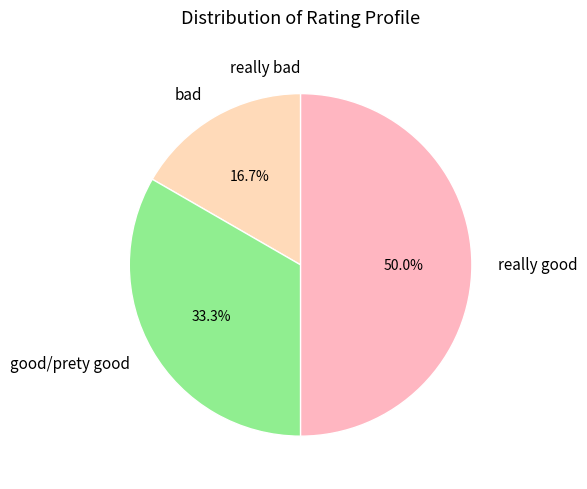

What is the ratio of the value at really good to the value at bad?

3.0